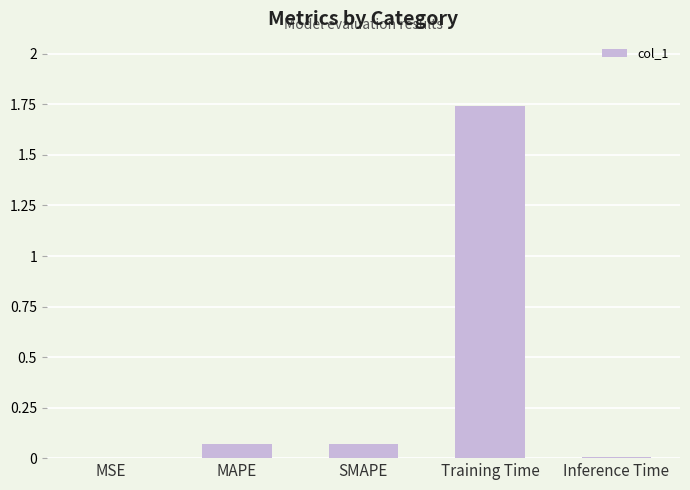

Which has a higher value, SMAPE or Training Time?

Training Time